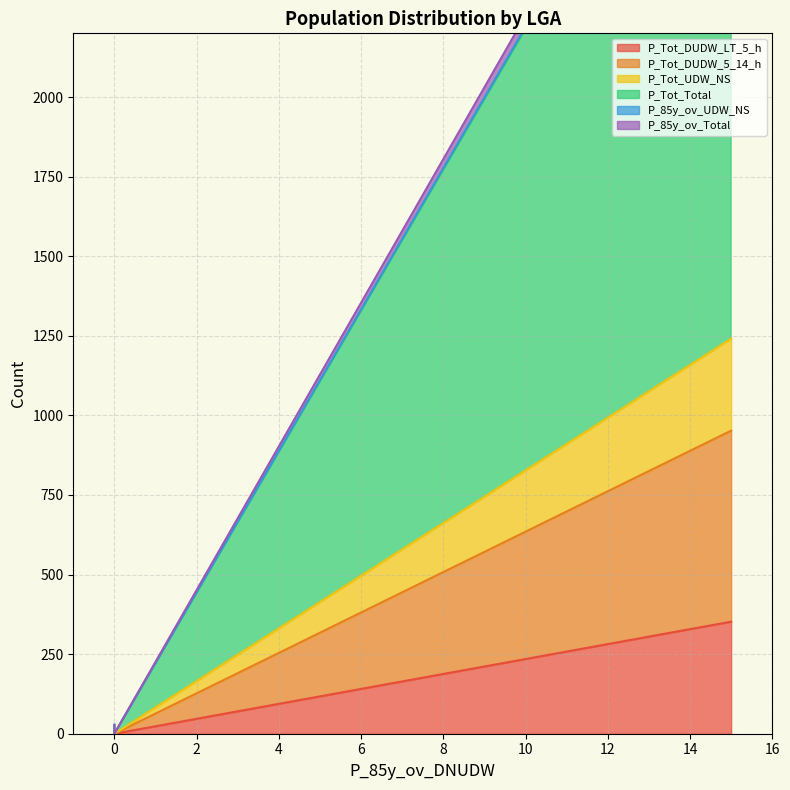

True or false: P_Tot_DUDW_LT_5_h has a value of 6 at 0.

True